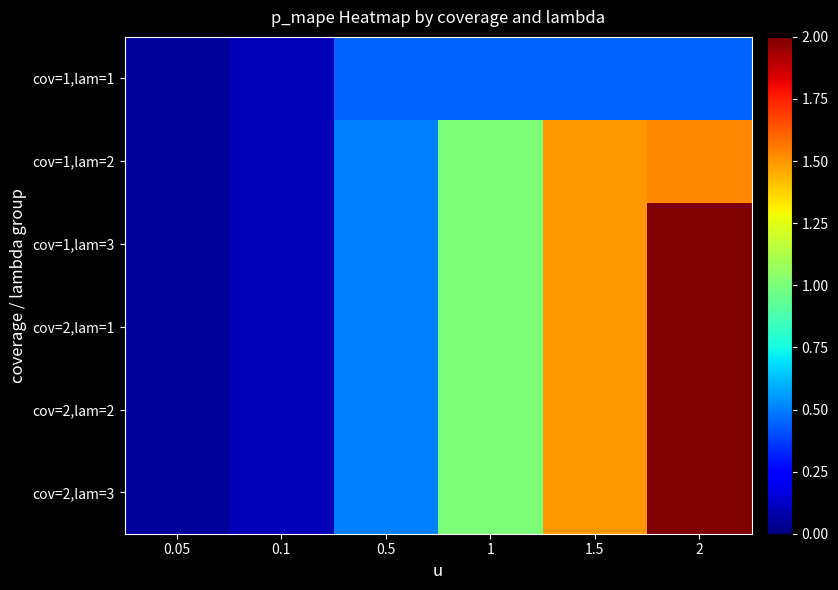

At which category is the sum across all series the highest?

2